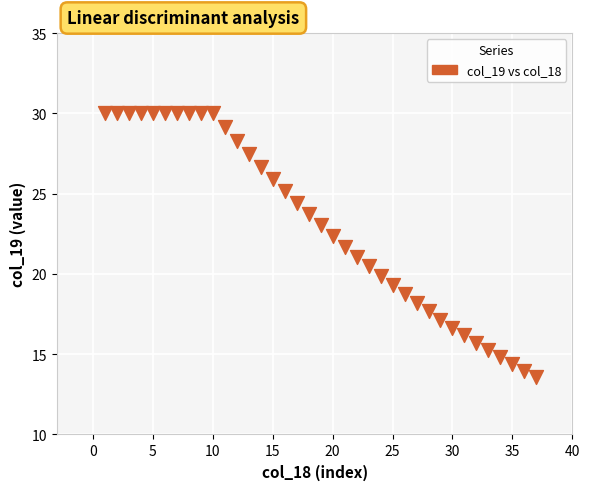

What is the range of X values (max minus min)?

36.0